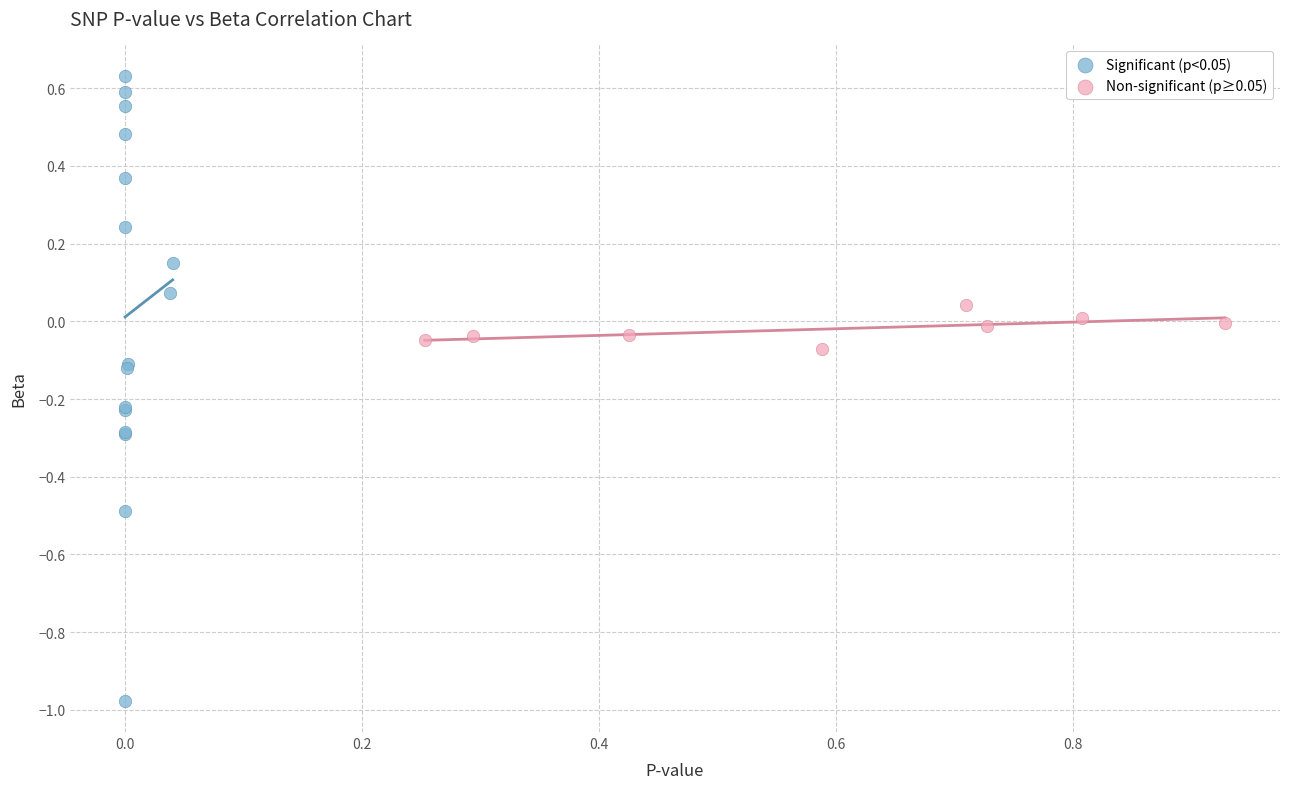

Which series has the widest spread of Y values?

Significant (p<0.05)